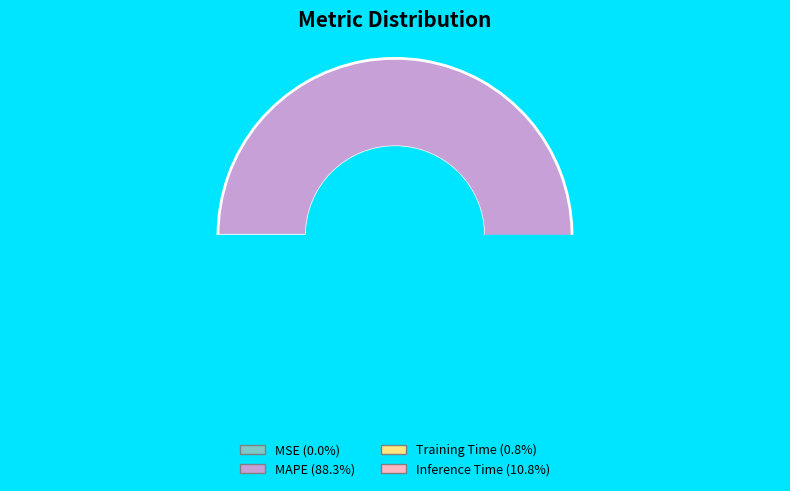

Which has a higher value, Training Time or MAPE?

MAPE